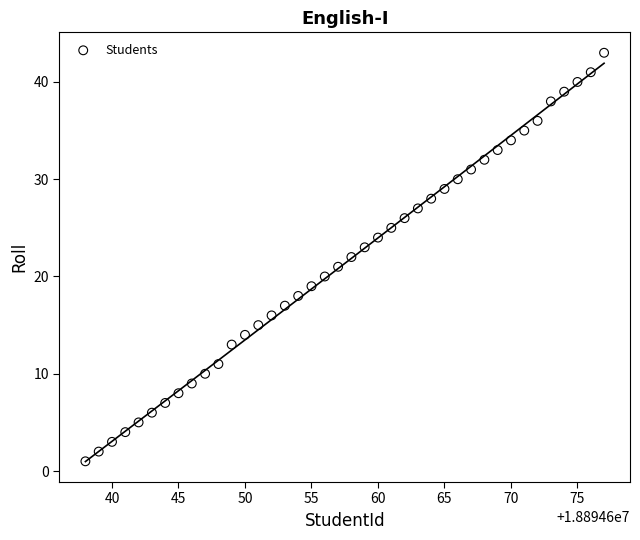

What is the range of Y values (max minus min)?

42